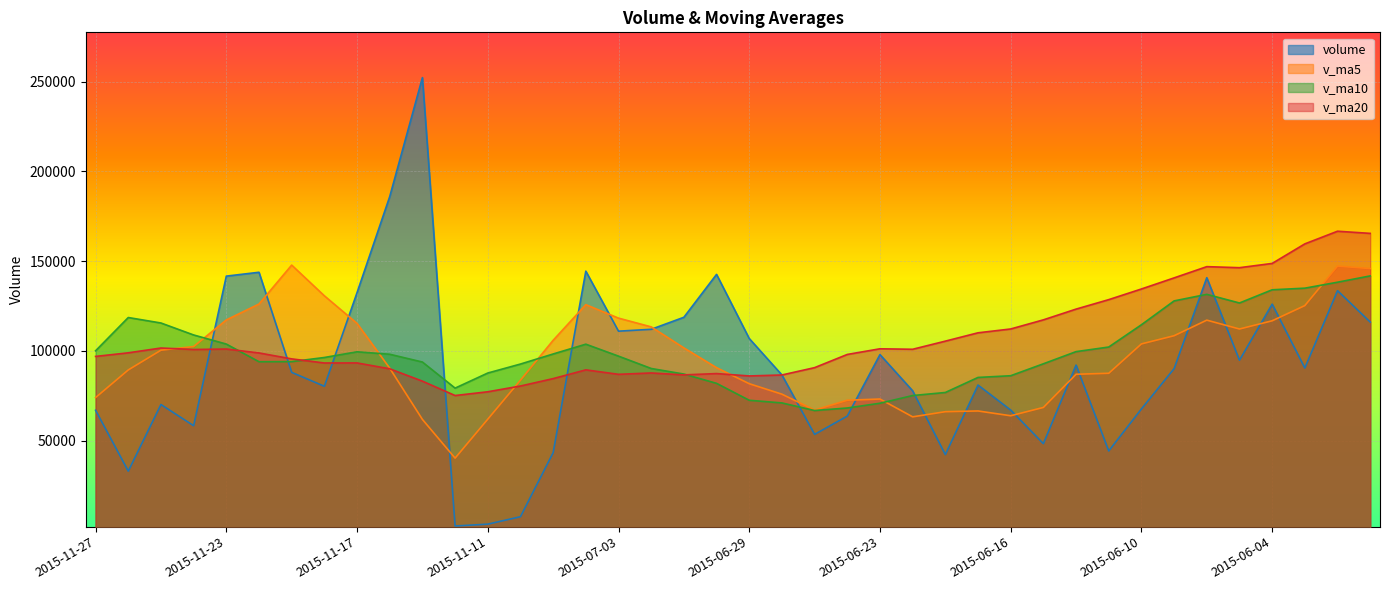

Where does the v_ma5 series first go above 100383?

2015-11-25